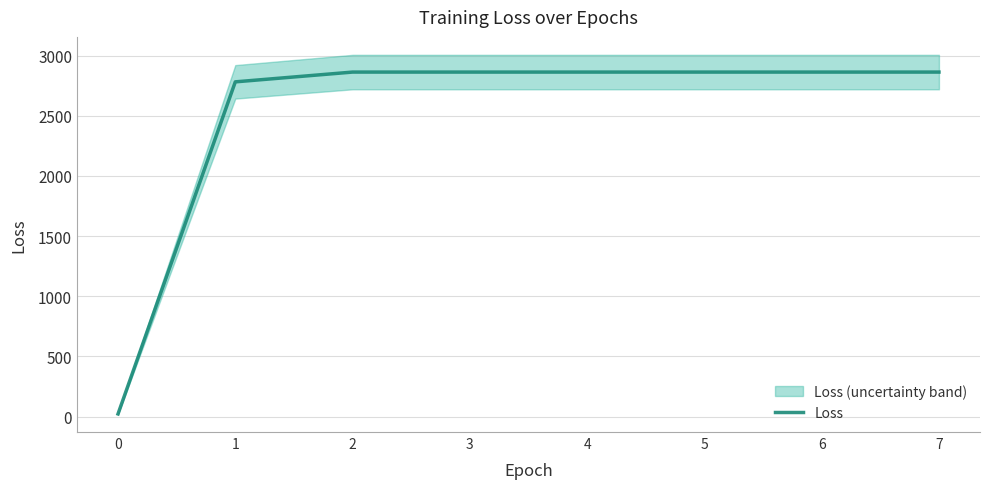

What is the sum of the values at 1 and 0?

2803.9